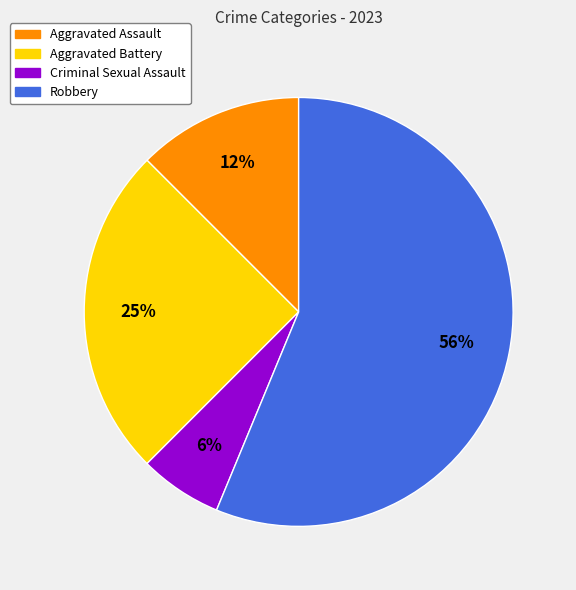

Which slice is the smallest?

Criminal Sexual Assault